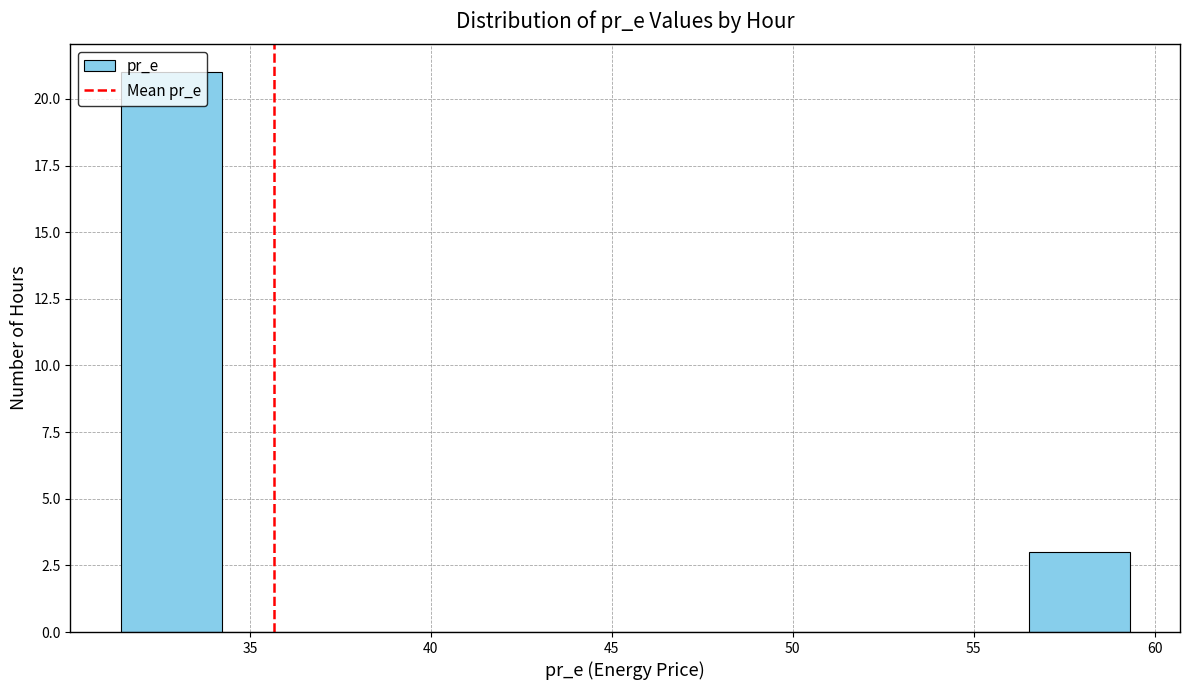

Which range on the x-axis has the tallest bar?

31.5 to 34.0